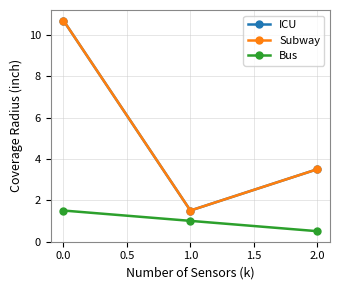

Which series has the widest spread of values?

ICU